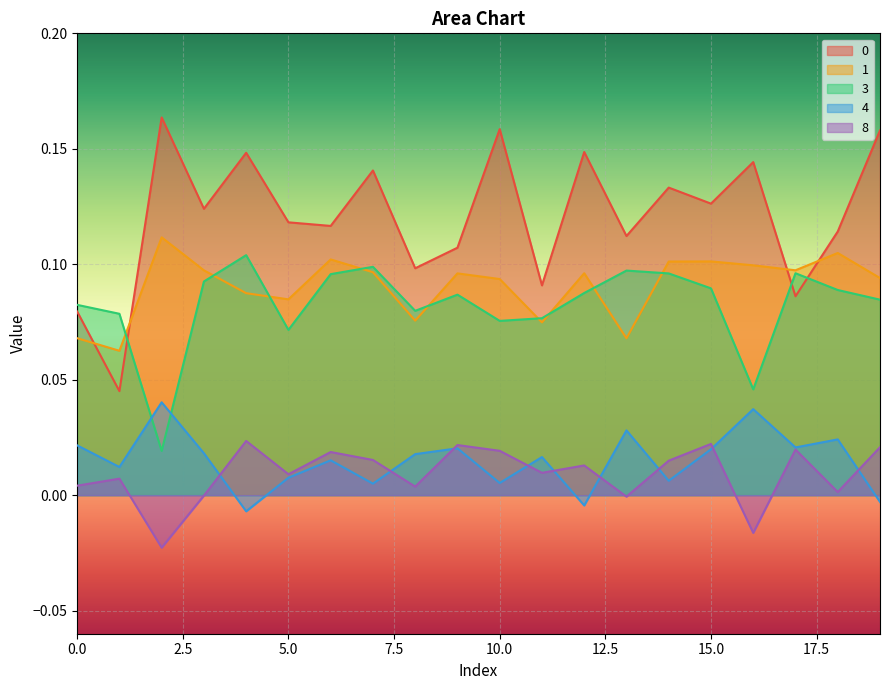

What is the value of the 3 point at the 19th from the left?

0.1